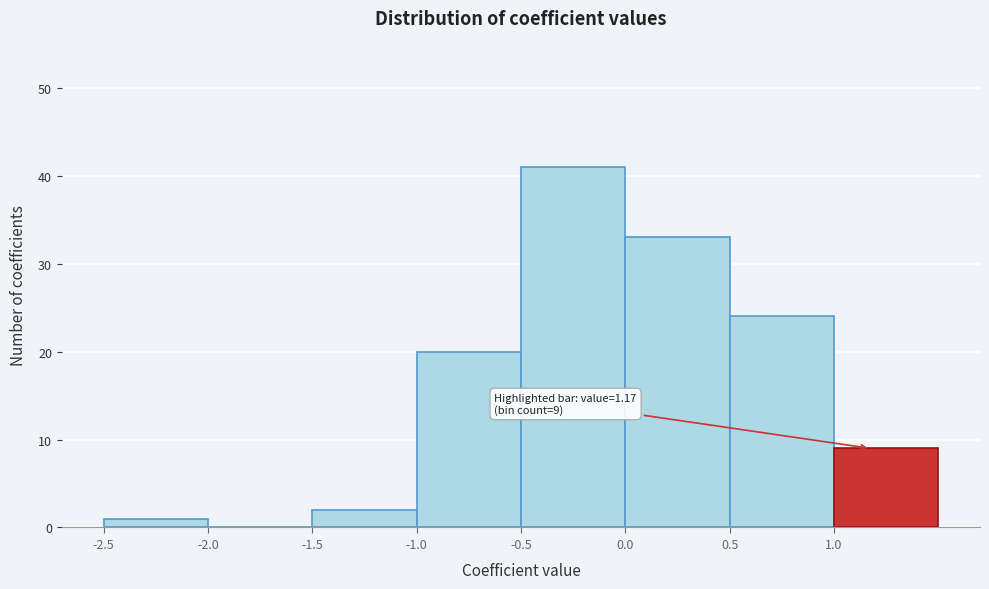

Which range on the x-axis has the tallest bar?

-0.5 to 0.0